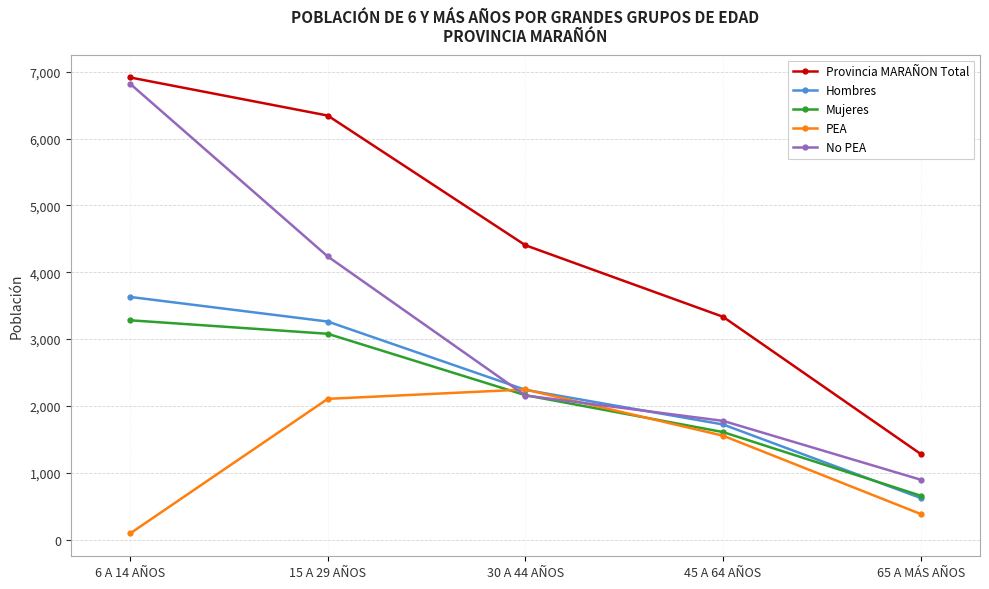

Where is Hombres nearest to the value 2127?

30 A 44 AÑOS